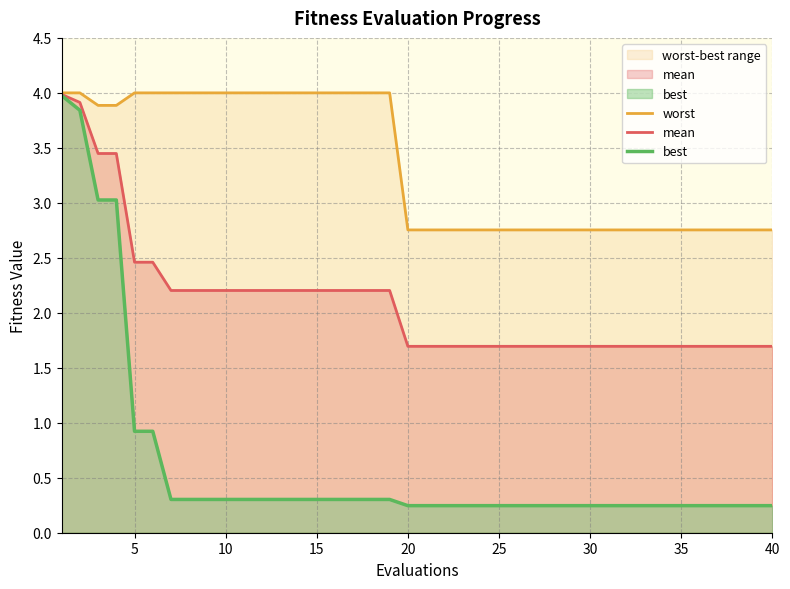

True or false: worst and best cross at least once.

False